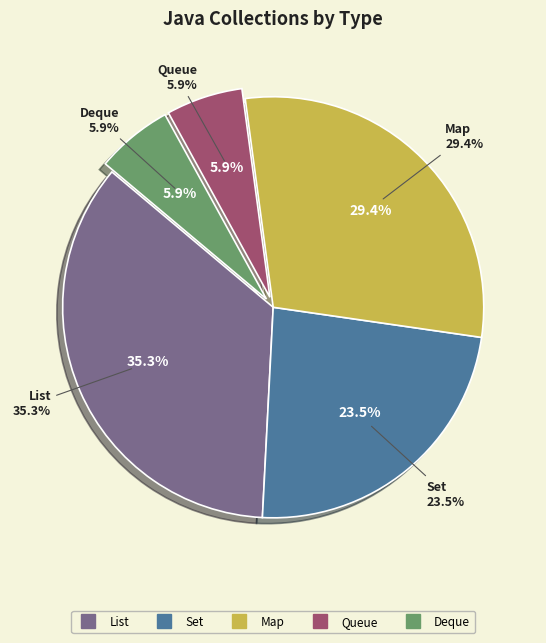

Rank the categories by value from lowest to highest.

Queue, Deque, Set, Map, List